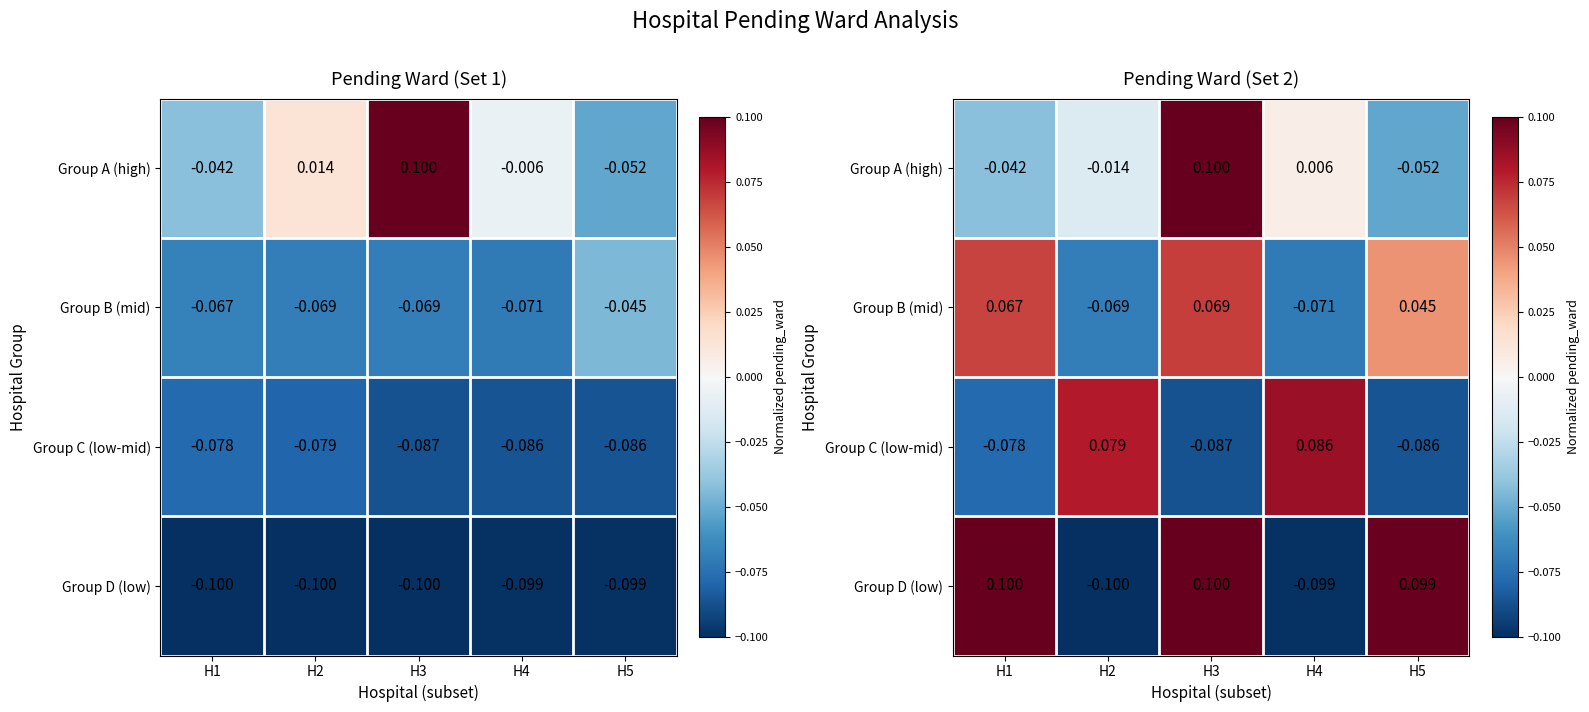

List the series in order of their overall mean, lowest first.

Group C (low-mid), Group A (high), Group B (mid), Group D (low)